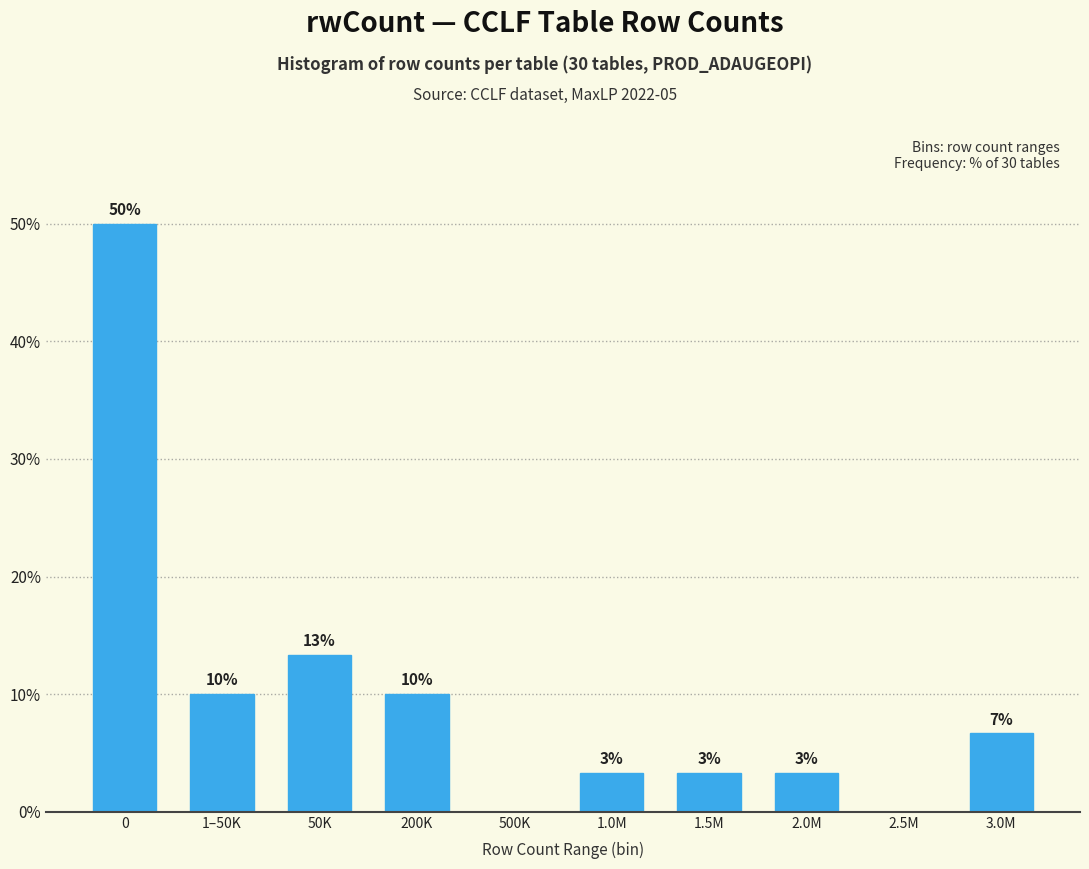

Are the bars horizontal?

No